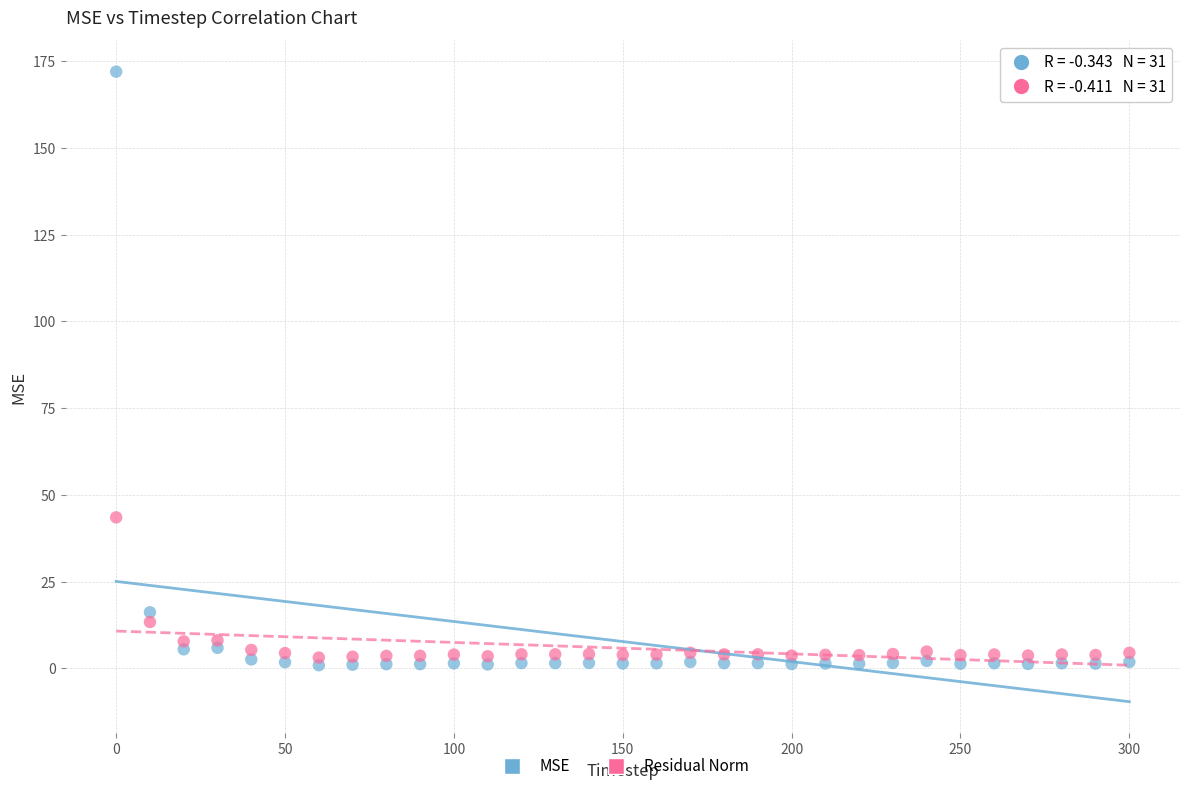

Which series reaches the minimum Y coordinate?

MSE